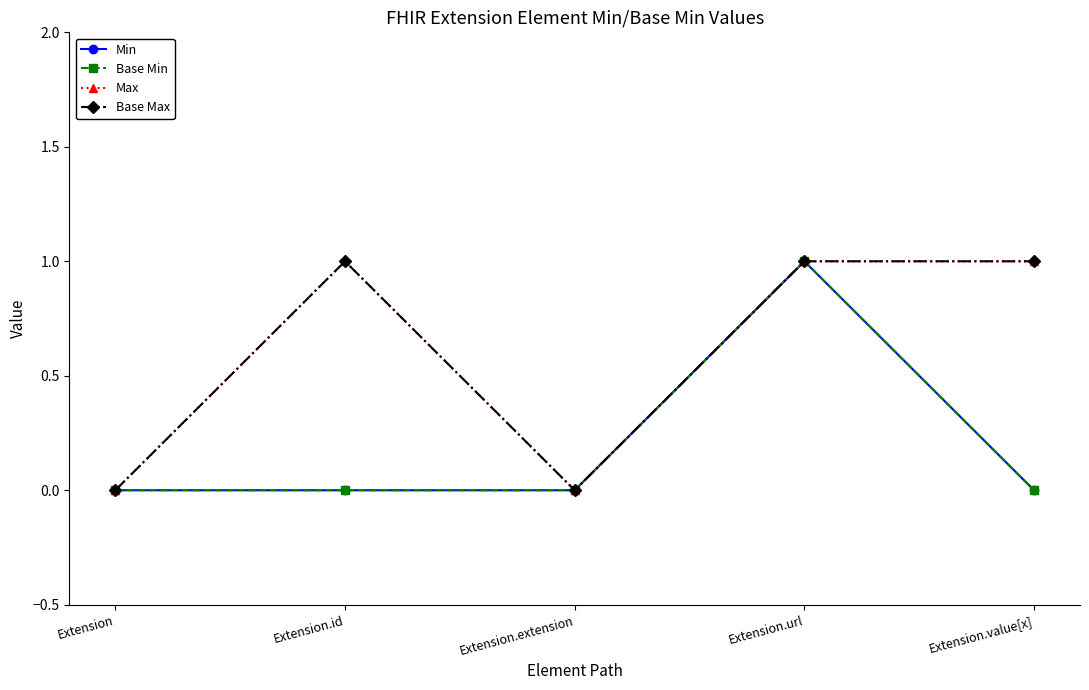

Is the value of Max at Extension.extension greater than the value of Min at Extension.url?

No